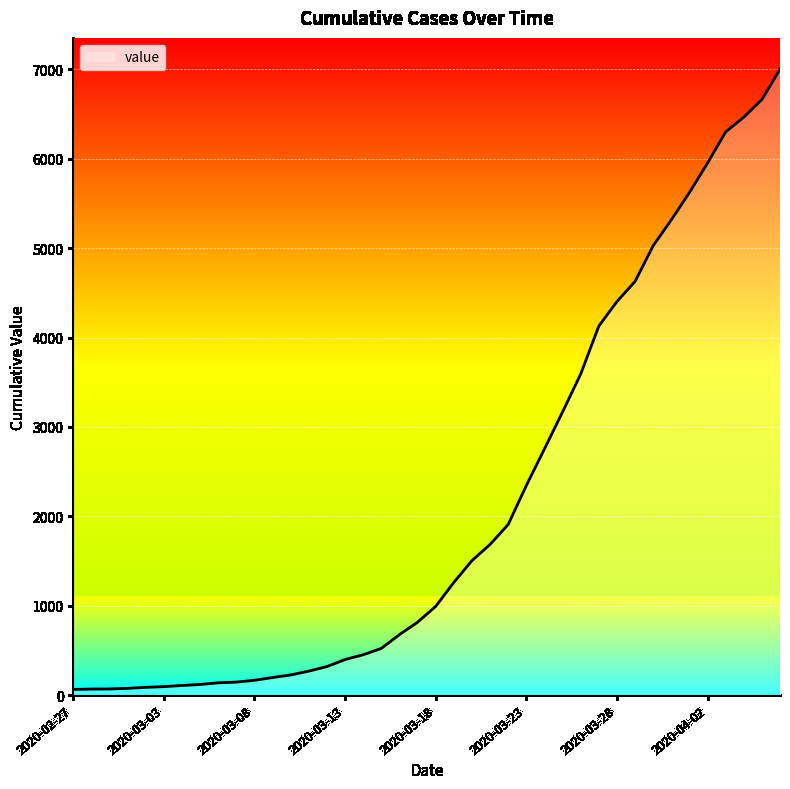

What is the difference between the maximum and minimum values?

6939